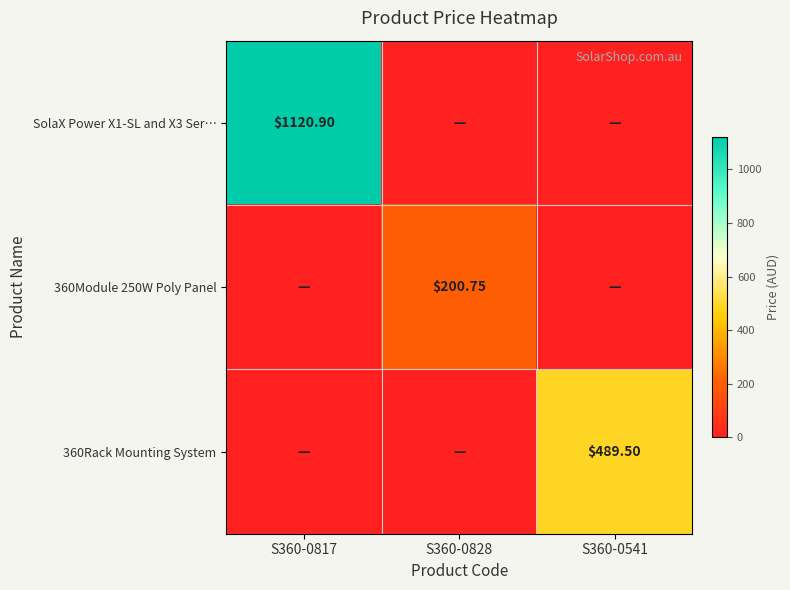

What is the difference between the maximum and minimum values in the SolaX Power X1-SL and X3 Ser… series?

1120.9